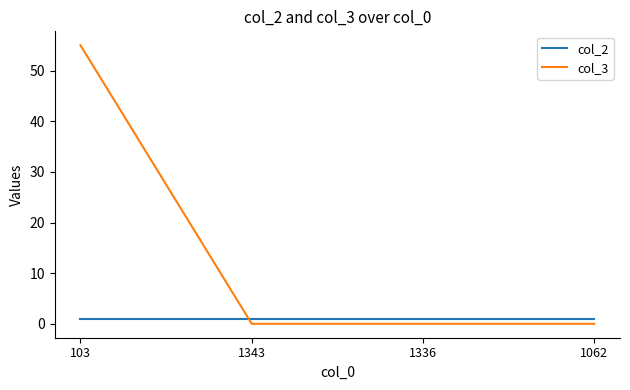

Which series has the widest spread of values?

col_3